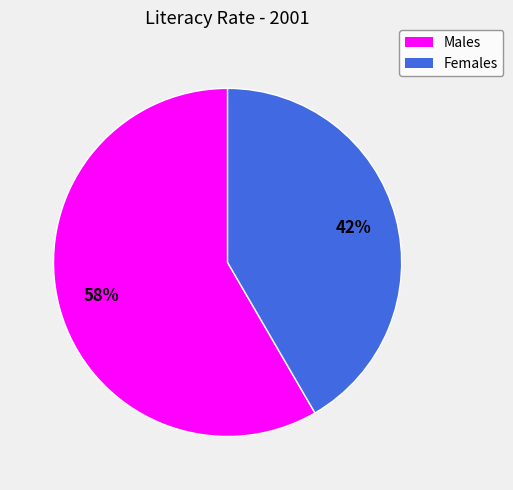

What is the majority slice?

Males